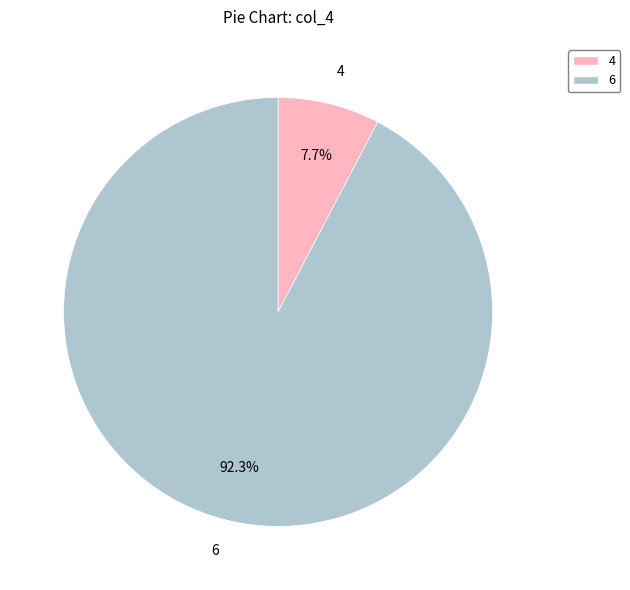

What percentage is NOT represented by 6?

7.7%